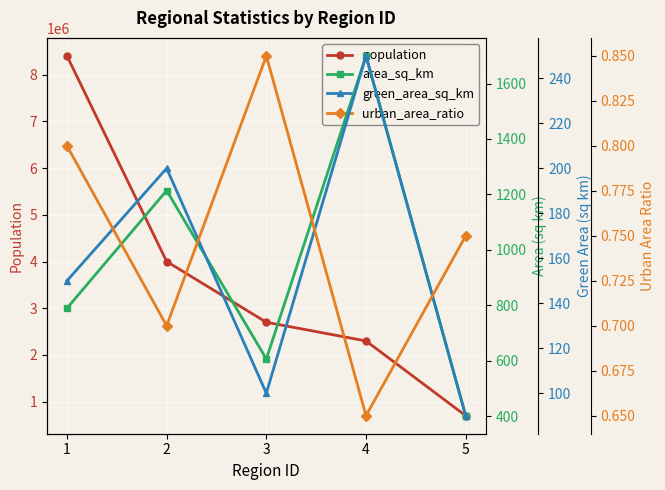

What is the value of the green_area_sq_km point at the 5th from the left?

90.0